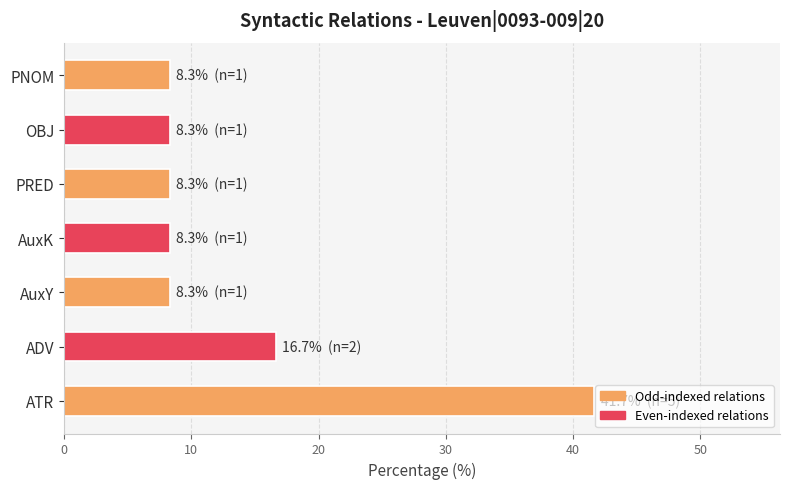

What is the difference between the maximum and minimum values?

33.3